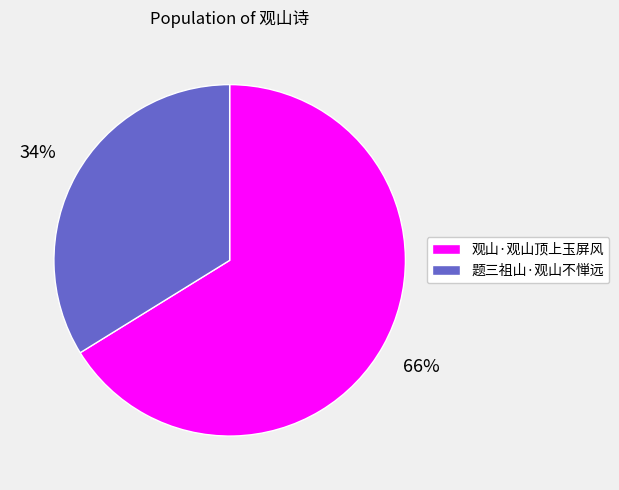

Count the number of slices in the pie.

2